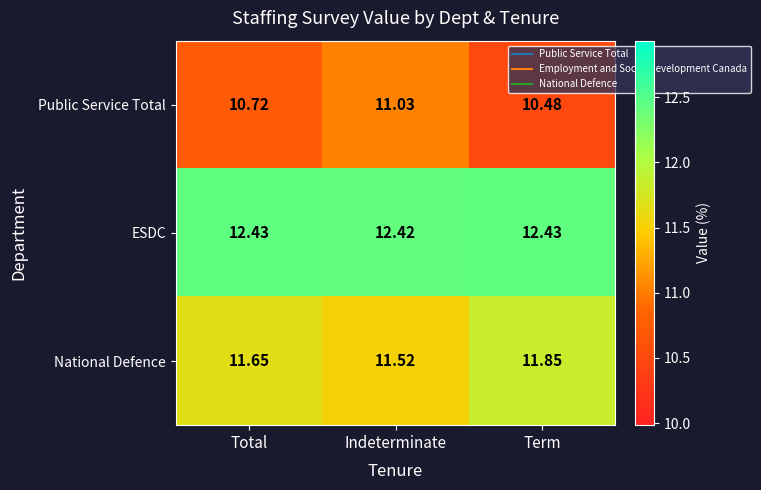

At Total, list the series in order from smallest to largest.

Public Service Total, National Defence, ESDC